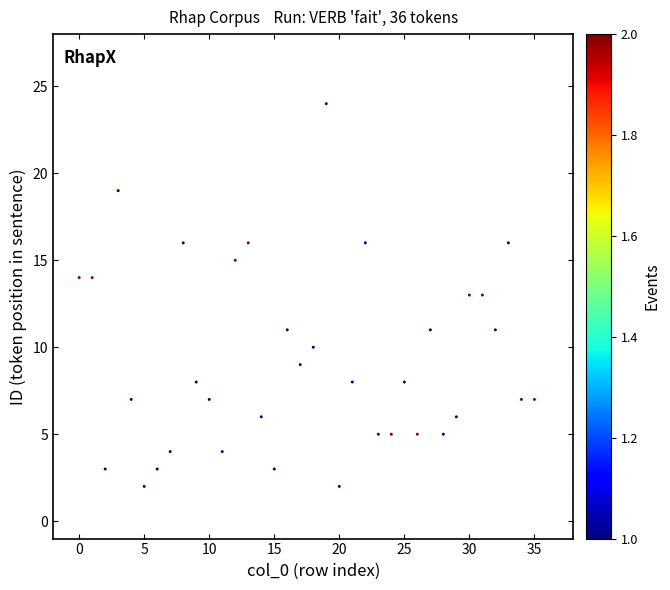

What is the range of Y values (max minus min)?

22